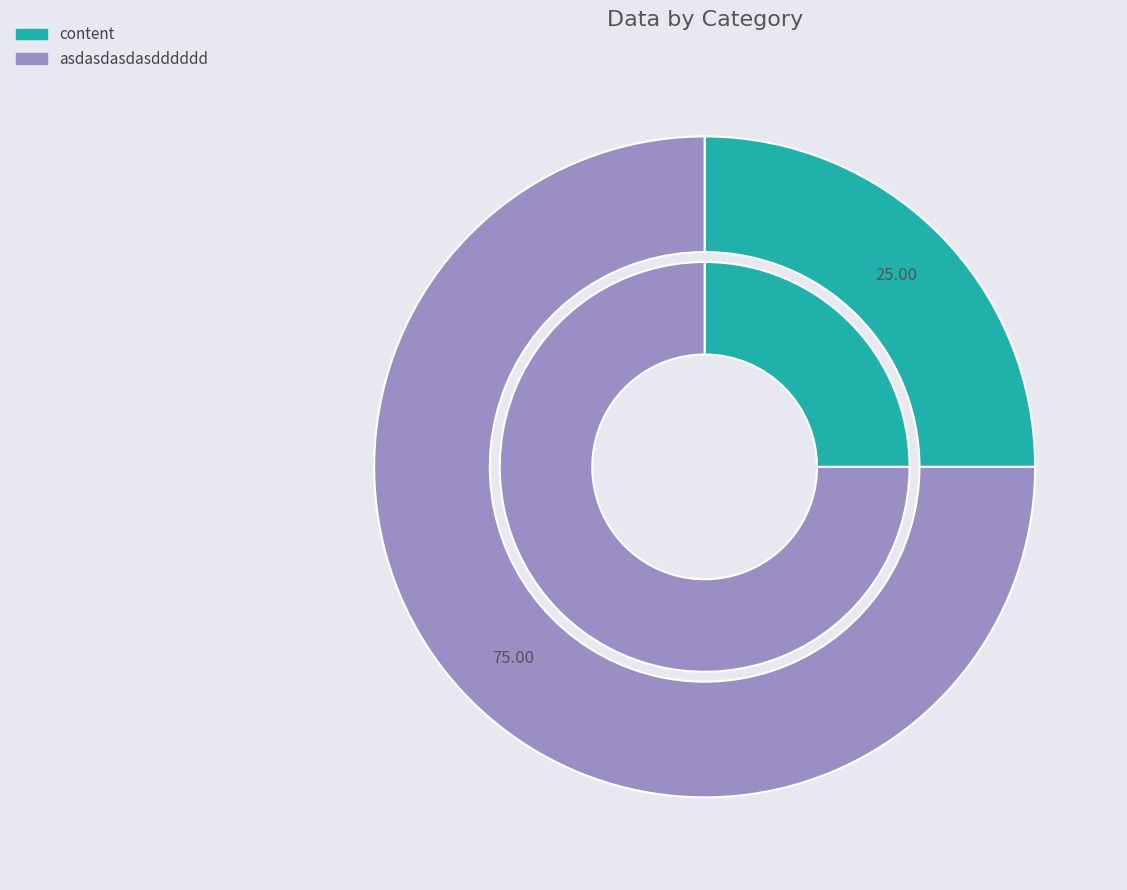

Between asdasdasdasdddddd and content, which is larger?

asdasdasdasdddddd